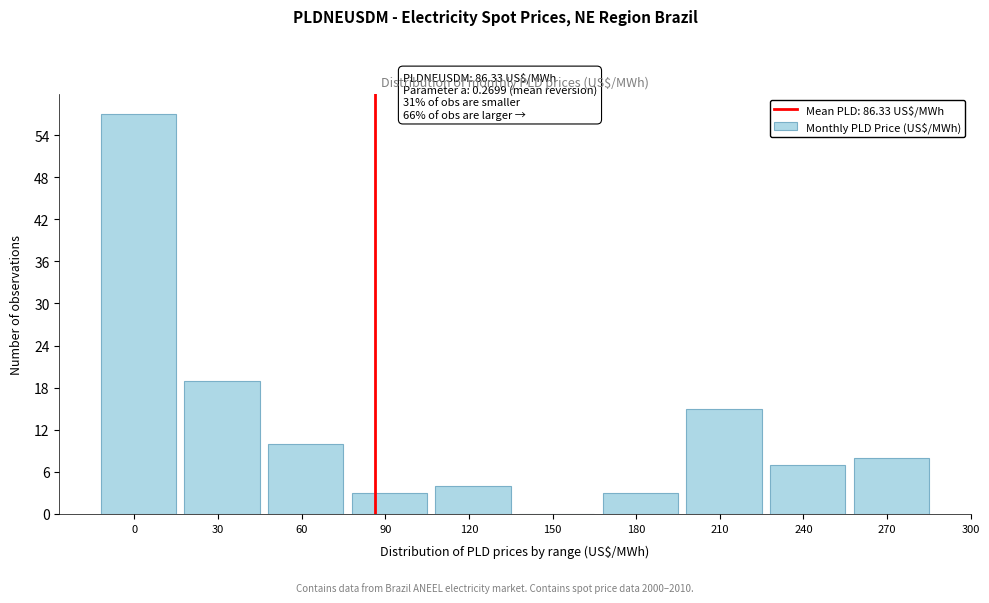

Reading left to right, transcribe all the data shown in this chart.

0=57	30=19	60=10	90=3	120=4	150=0	180=3	210=15	240=7	270=8